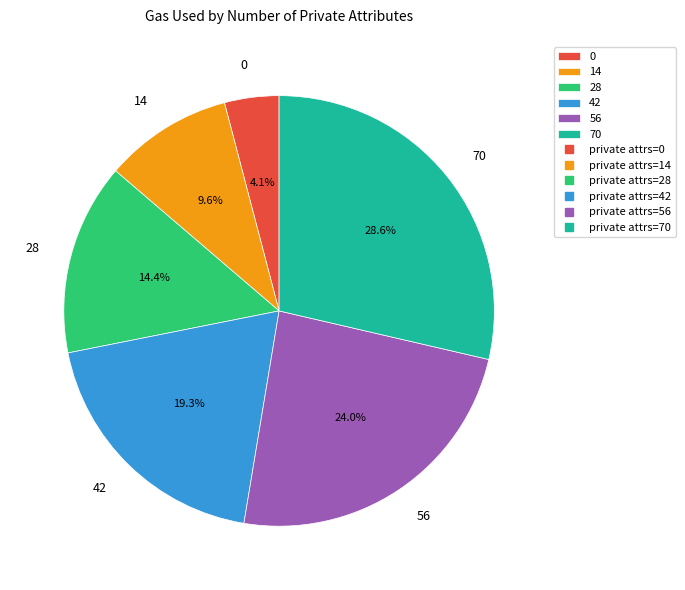

Rank the categories by value from highest to lowest.

70, 56, 42, 28, 14, 0